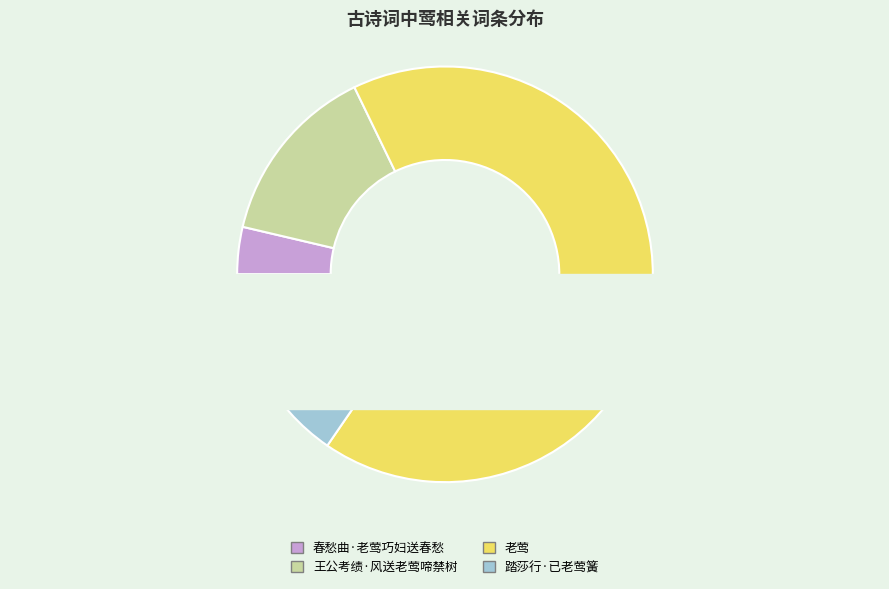

What percentage do 王公考绩·风送老莺啼禁树 and 老莺 together represent?

80.9%